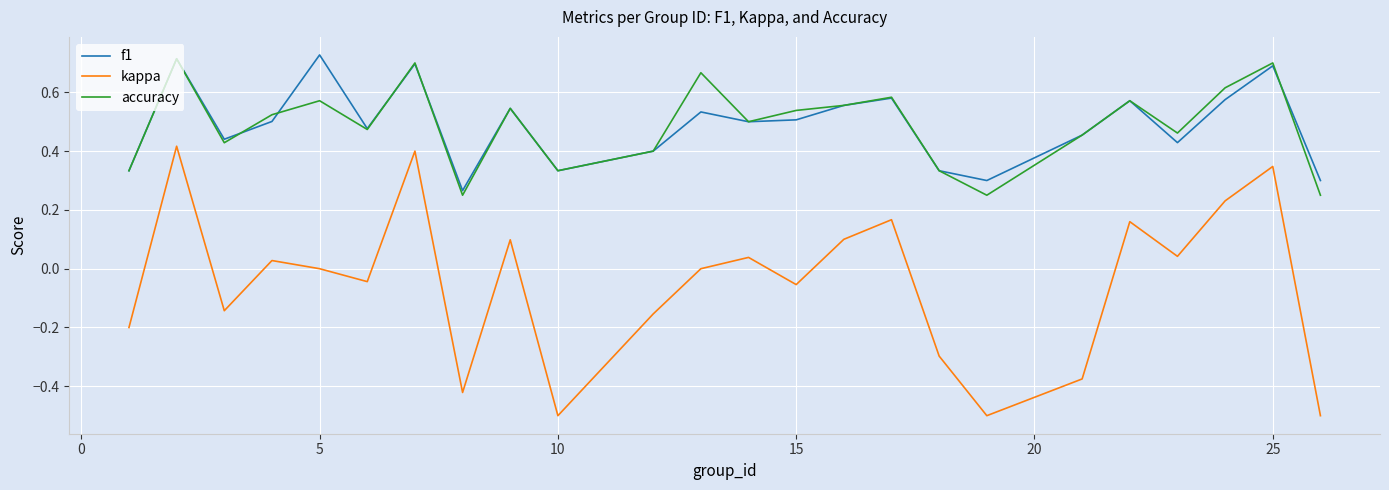

Which series has the largest range (max minus min)?

kappa